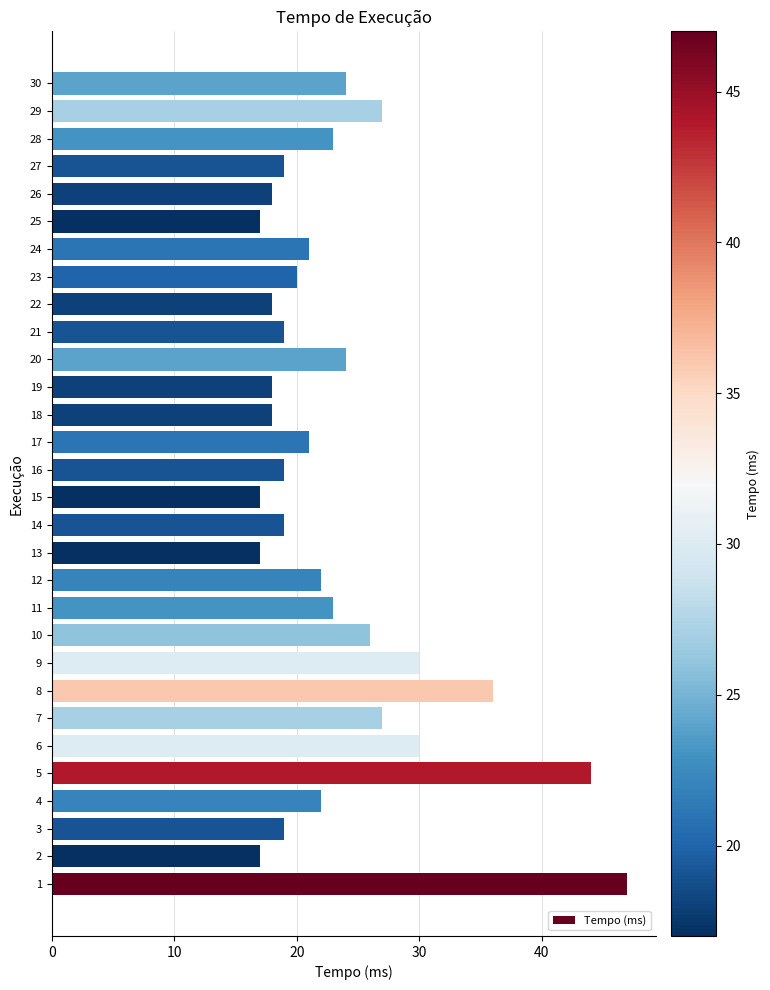

What is the difference between the maximum and second lowest values?

30